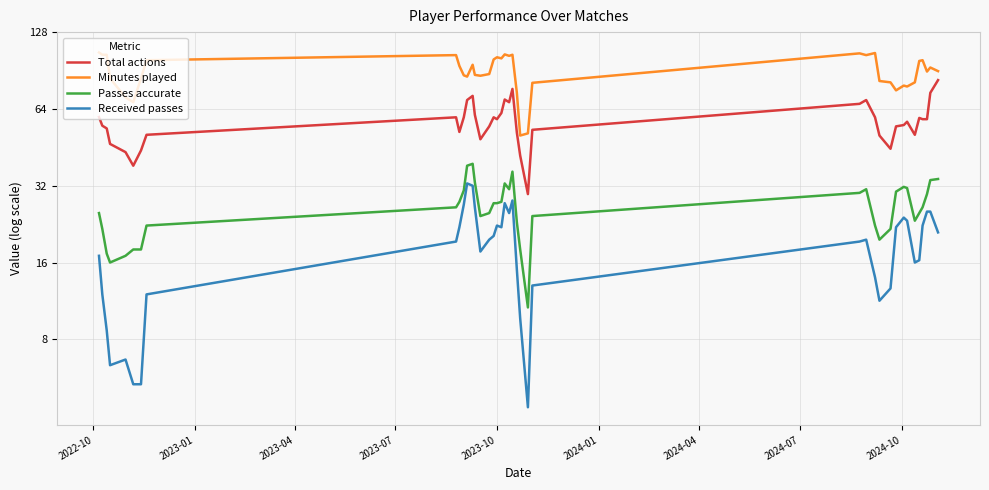

True or false: Received passes has a value of 26.6 at 35.

False